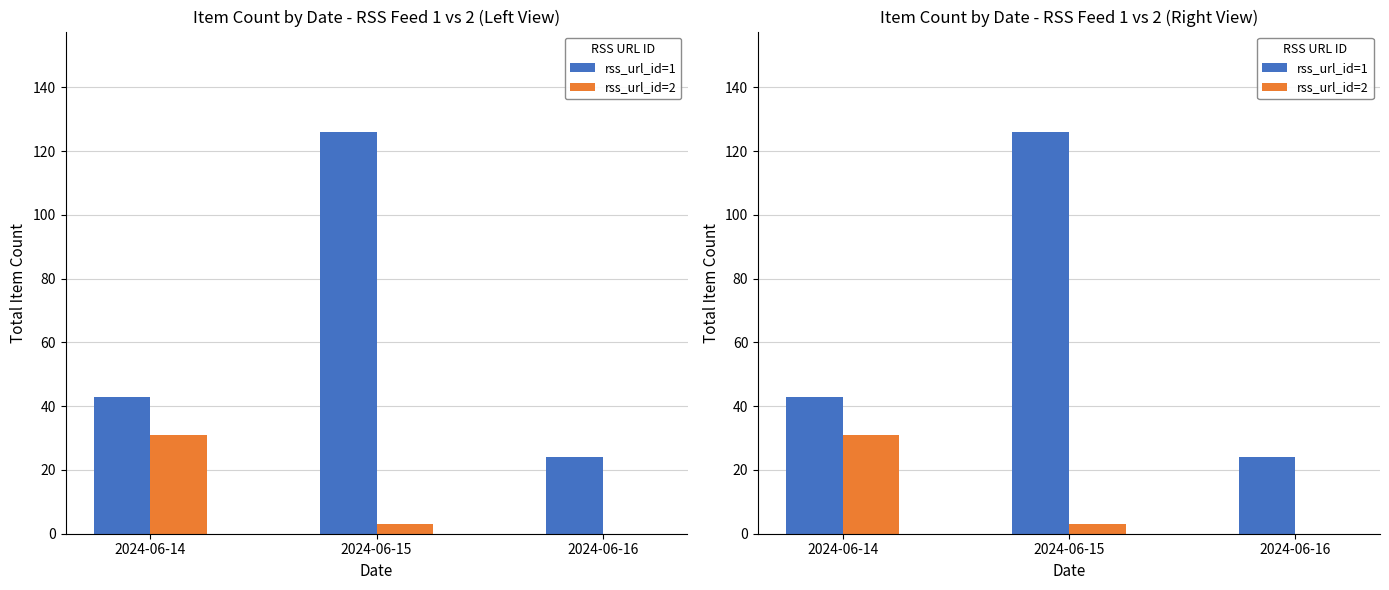

Rank the series at 2024-06-16 from highest to lowest value.

rss_url_id=1, rss_url_id=2